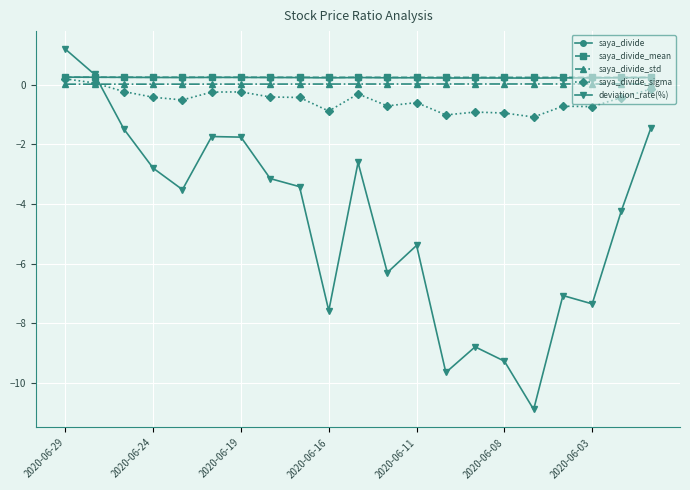

Which series has the widest spread of values?

deviation_rate(%)